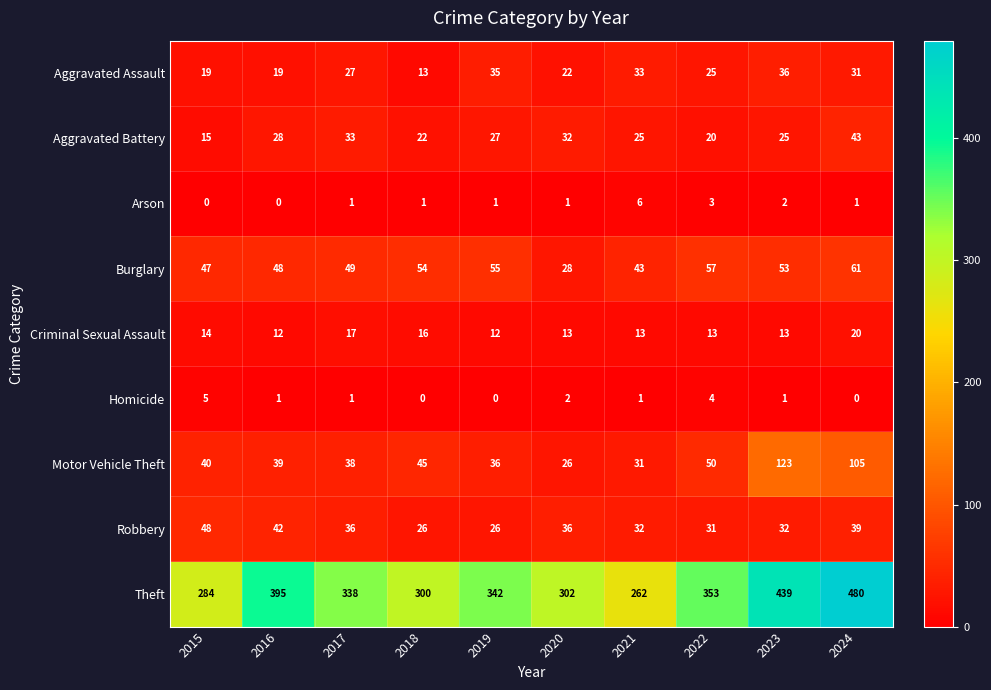

The value of Robbery at 2024 is 39. True or false?

True